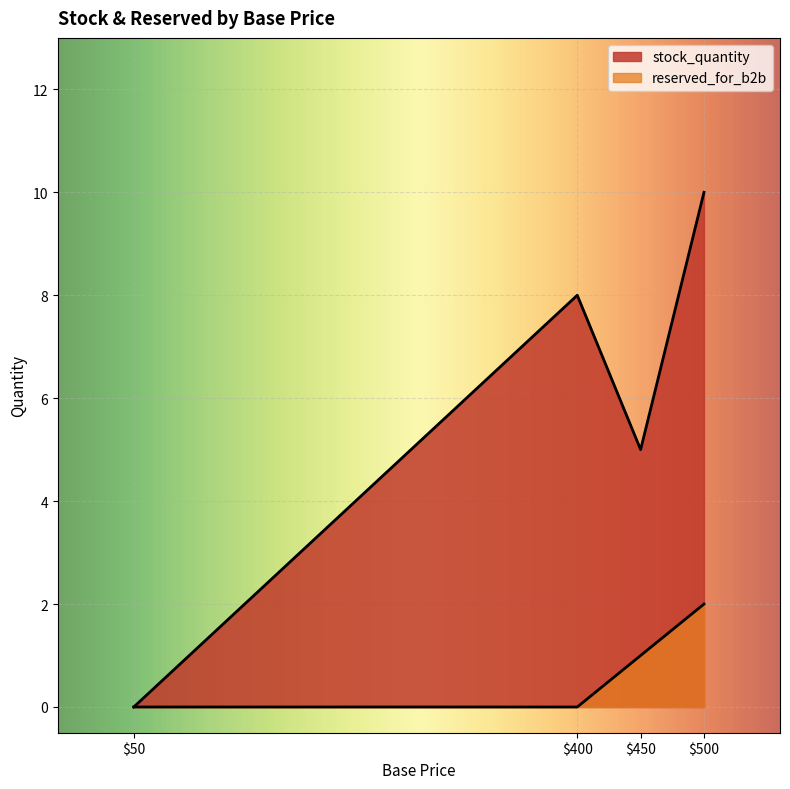

At which label does stock_quantity first exceed 8?

500